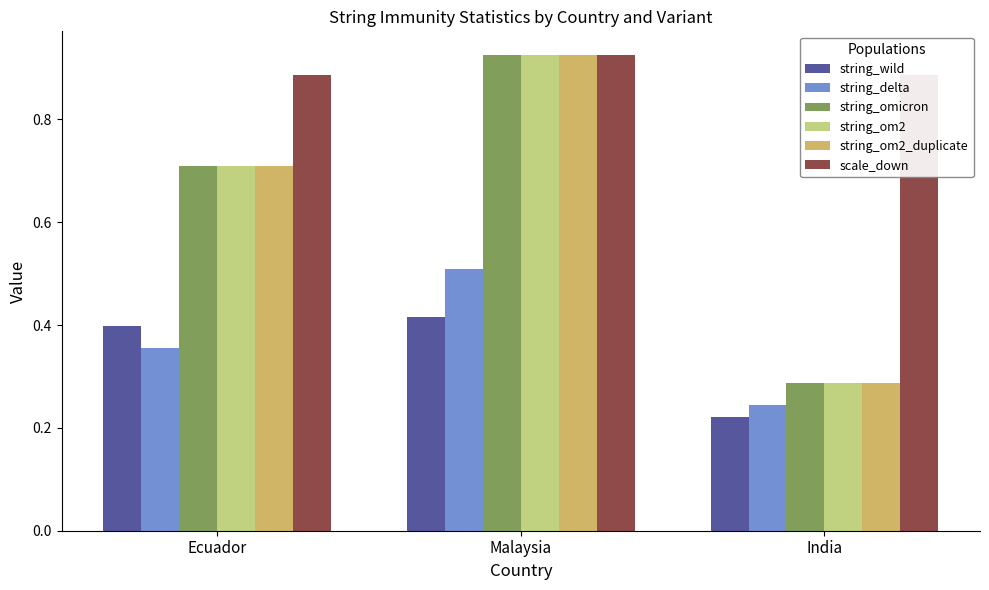

At which label is string_wild closest to 0?

India